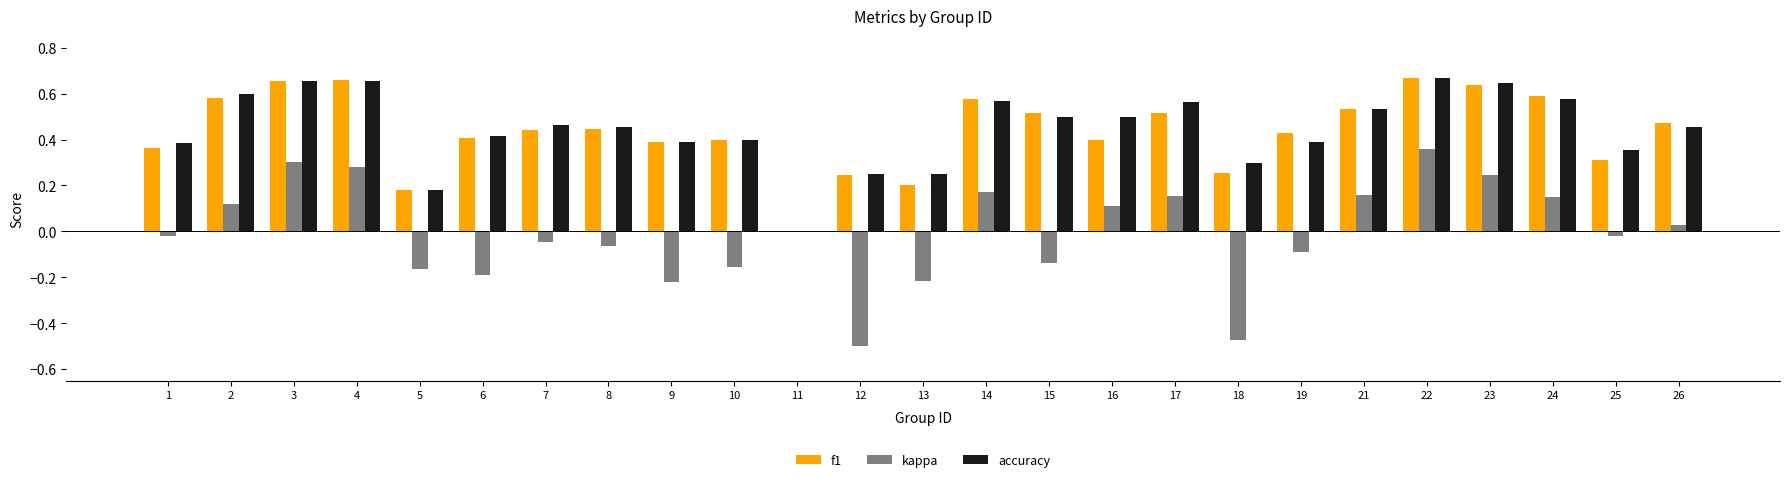

Which series changed the most between 19 and 22?

kappa